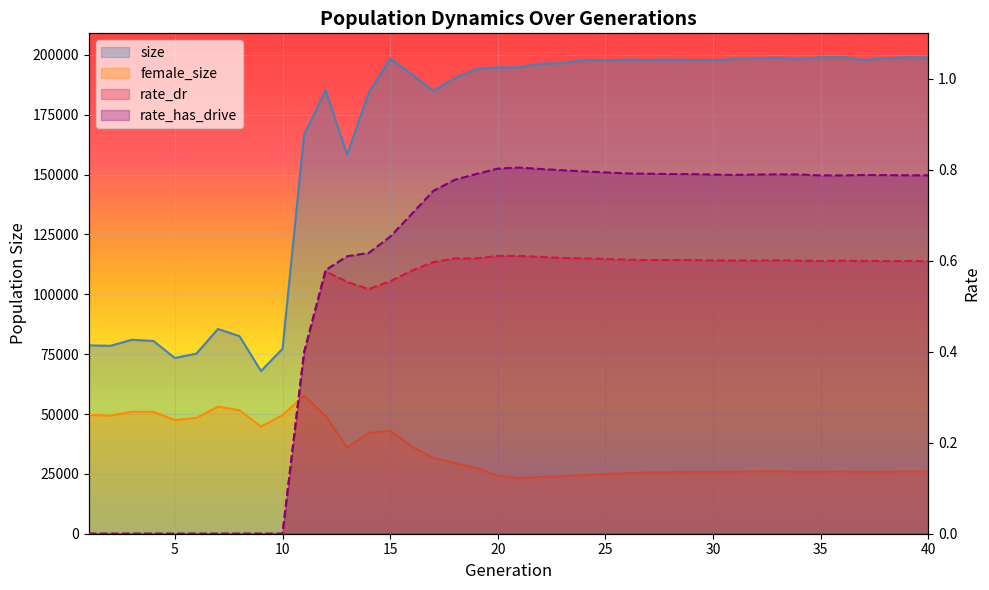

True or false: female_size has a value of 24906.0 at 25.

True